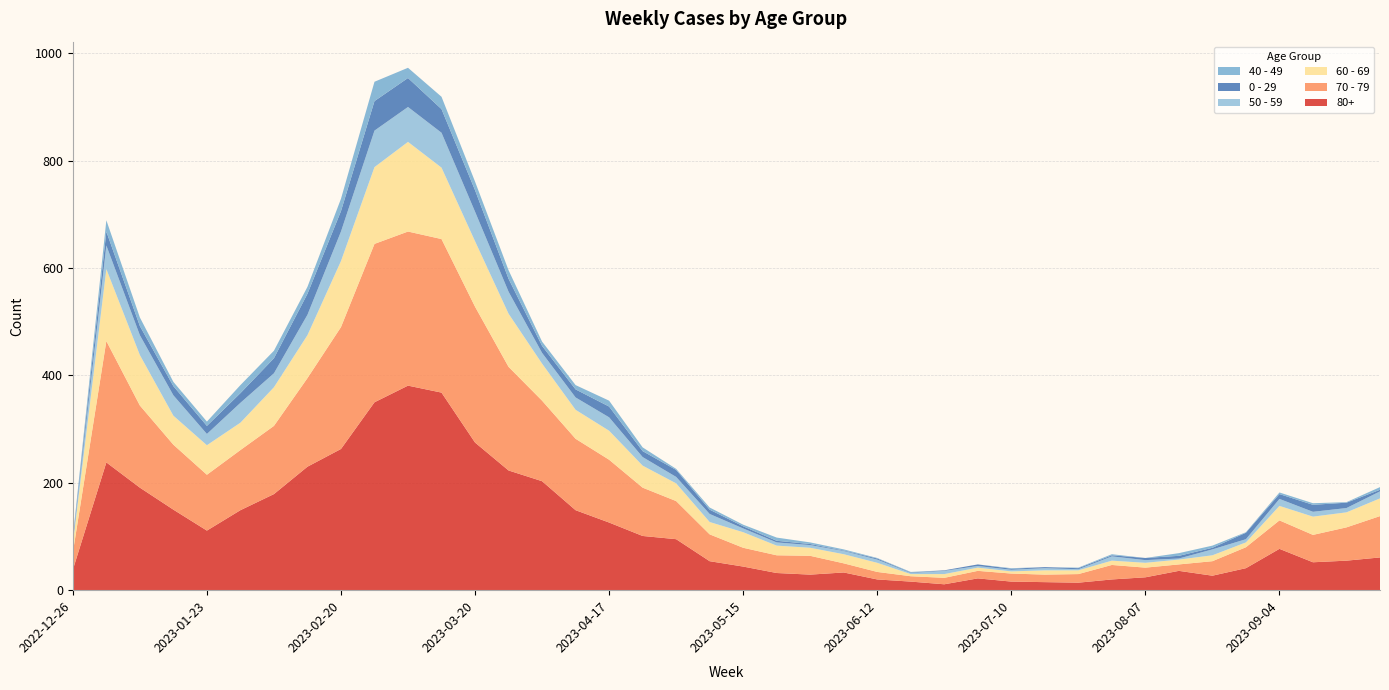

Reading left to right, extract all data points from this chart.

80+: 2022-12-26=38	2023-01-02=238	2023-01-09=191	2023-01-16=150	2023-01-23=111	2023-01-30=149	2023-02-06=179	2023-02-13=230	2023-02-20=263	2023-02-27=350	2023-03-06=381	2023-03-13=368	2023-03-20=275	2023-03-27=223	2023-04-03=203	2023-04-10=149	2023-04-17=126	2023-04-24=101	2023-05-01=95	2023-05-08=54	2023-05-15=44	2023-05-22=32	2023-05-29=29	2023-06-05=33	2023-06-12=20	2023-06-19=16	2023-06-26=11	2023-07-03=22	2023-07-10=16	2023-07-17=15	2023-07-24=14	2023-07-31=20	2023-08-07=24	2023-08-14=36	2023-08-21=27	2023-08-28=41	2023-09-04=77	2023-09-11=52	2023-09-18=55	2023-09-25=61
70 - 79: 2022-12-26=32	2023-01-02=226	2023-01-09=153	2023-01-16=121	2023-01-23=104	2023-01-30=112	2023-02-06=127	2023-02-13=165	2023-02-20=227	2023-02-27=295	2023-03-06=287	2023-03-13=286	2023-03-20=253	2023-03-27=193	2023-04-03=150	2023-04-10=133	2023-04-17=117	2023-04-24=90	2023-05-01=71	2023-05-08=50	2023-05-15=35	2023-05-22=33	2023-05-29=35	2023-06-05=17	2023-06-12=14	2023-06-19=10	2023-06-26=12	2023-07-03=14	2023-07-10=15	2023-07-17=14	2023-07-24=16	2023-07-31=27	2023-08-07=18	2023-08-14=12	2023-08-21=27	2023-08-28=39	2023-09-04=53	2023-09-11=51	2023-09-18=62	2023-09-25=77
60 - 69: 2022-12-26=16	2023-01-02=134	2023-01-09=94	2023-01-16=54	2023-01-23=55	2023-01-30=51	2023-02-06=72	2023-02-13=80	2023-02-20=123	2023-02-27=143	2023-03-06=167	2023-03-13=133	2023-03-20=122	2023-03-27=99	2023-04-03=69	2023-04-10=54	2023-04-17=54	2023-04-24=41	2023-05-01=33	2023-05-08=23	2023-05-15=29	2023-05-22=18	2023-05-29=15	2023-06-05=17	2023-06-12=17	2023-06-19=4	2023-06-26=7	2023-07-03=6	2023-07-10=4	2023-07-17=8	2023-07-24=7	2023-07-31=8	2023-08-07=9	2023-08-14=9	2023-08-21=11	2023-08-28=9	2023-09-04=27	2023-09-11=34	2023-09-18=28	2023-09-25=33
50 - 59: 2022-12-26=5	2023-01-02=44	2023-01-09=37	2023-01-16=38	2023-01-23=21	2023-01-30=37	2023-02-06=26	2023-02-13=38	2023-02-20=55	2023-02-27=68	2023-03-06=65	2023-03-13=65	2023-03-20=55	2023-03-27=41	2023-04-03=20	2023-04-10=23	2023-04-17=25	2023-04-24=16	2023-05-01=12	2023-05-08=15	2023-05-15=7	2023-05-22=6	2023-05-29=5	2023-06-05=6	2023-06-12=6	2023-06-19=2	2023-06-26=6	2023-07-03=3	2023-07-10=3	2023-07-17=4	2023-07-24=2	2023-07-31=8	2023-08-07=5	2023-08-14=2	2023-08-21=11	2023-08-28=6	2023-09-04=13	2023-09-11=9	2023-09-18=8	2023-09-25=13
0 - 29: 2022-12-26=4	2023-01-02=26	2023-01-09=17	2023-01-16=17	2023-01-23=15	2023-01-30=18	2023-02-06=28	2023-02-13=39	2023-02-20=38	2023-02-27=55	2023-03-06=54	2023-03-13=44	2023-03-20=40	2023-03-27=24	2023-04-03=13	2023-04-10=15	2023-04-17=20	2023-04-24=11	2023-05-01=13	2023-05-08=8	2023-05-15=4	2023-05-22=3	2023-05-29=2	2023-06-05=1	2023-06-12=2	2023-06-19=1	2023-06-26=1	2023-07-03=3	2023-07-10=2	2023-07-17=2	2023-07-24=2	2023-07-31=2	2023-08-07=4	2023-08-14=5	2023-08-21=3	2023-08-28=12	2023-09-04=9	2023-09-11=13	2023-09-18=10	2023-09-25=3
40 - 49: 2022-12-26=4	2023-01-02=21	2023-01-09=16	2023-01-16=8	2023-01-23=8	2023-01-30=15	2023-02-06=14	2023-02-13=13	2023-02-20=23	2023-02-27=36	2023-03-06=19	2023-03-13=23	2023-03-20=16	2023-03-27=16	2023-04-03=8	2023-04-10=8	2023-04-17=11	2023-04-24=7	2023-05-01=2	2023-05-08=4	2023-05-15=3	2023-05-22=6	2023-05-29=3	2023-06-05=2	2023-06-12=1	2023-06-19=1	2023-06-26=0	2023-07-03=0	2023-07-10=1	2023-07-17=0	2023-07-24=1	2023-07-31=2	2023-08-07=0	2023-08-14=5	2023-08-21=4	2023-08-28=1	2023-09-04=3	2023-09-11=3	2023-09-18=1	2023-09-25=5